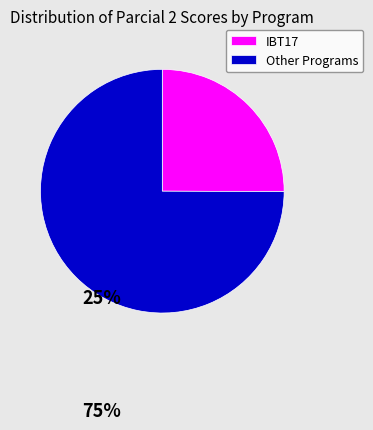

How many segments does this pie chart have?

2